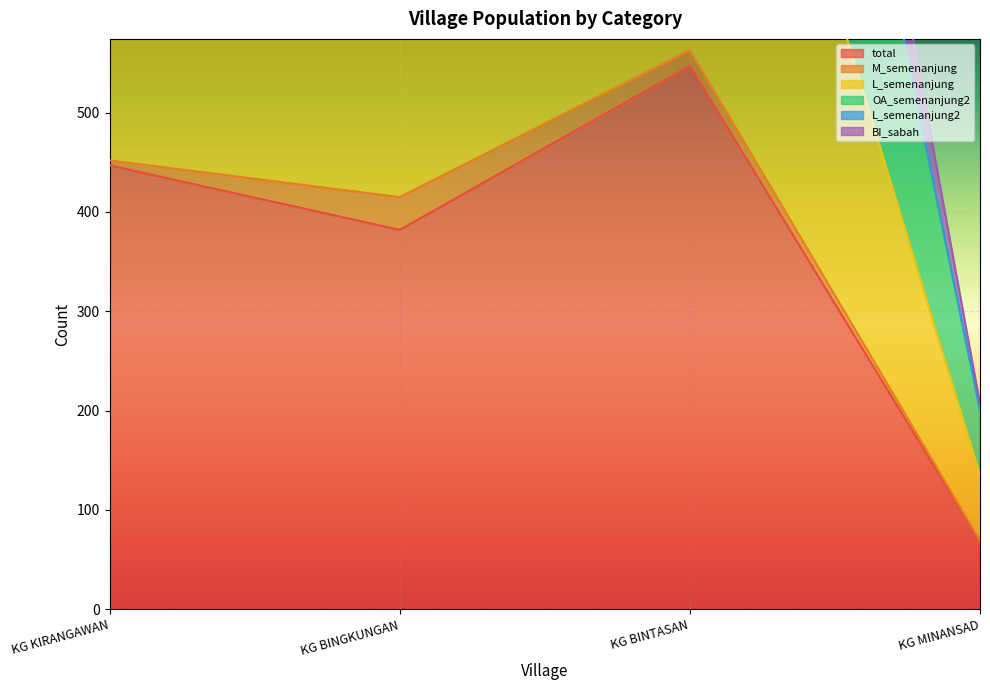

Rank the categories by total value from highest to lowest.

KG BINTASAN, KG KIRANGAWAN, KG BINGKUNGAN, KG MINANSAD